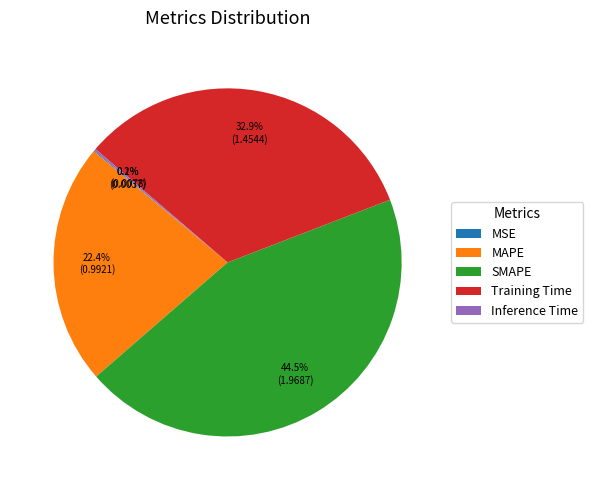

Does MAPE represent more than half of the total?

No